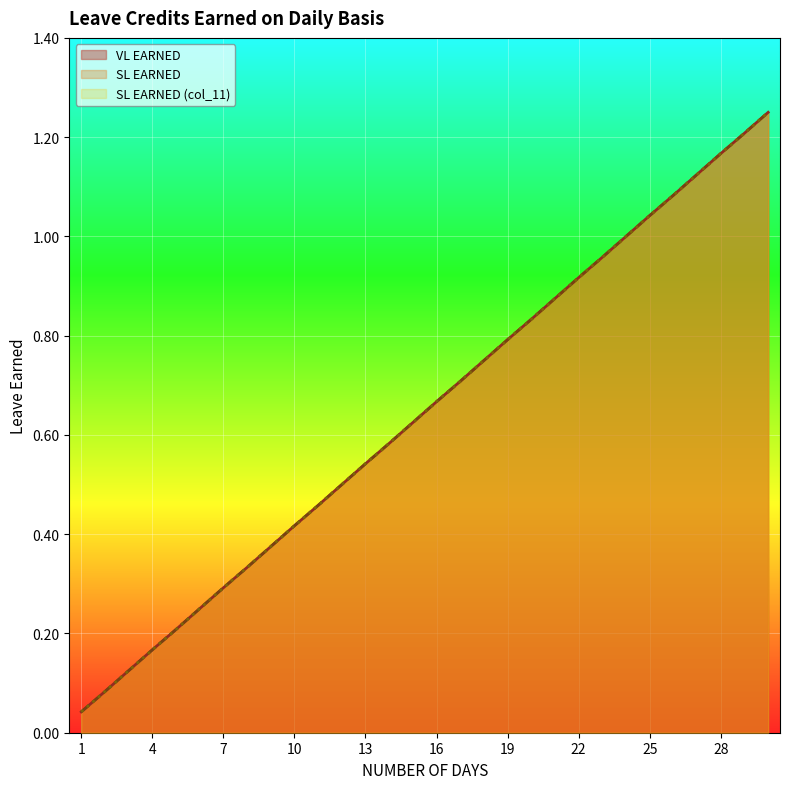

Count the number of data series in this chart.

3